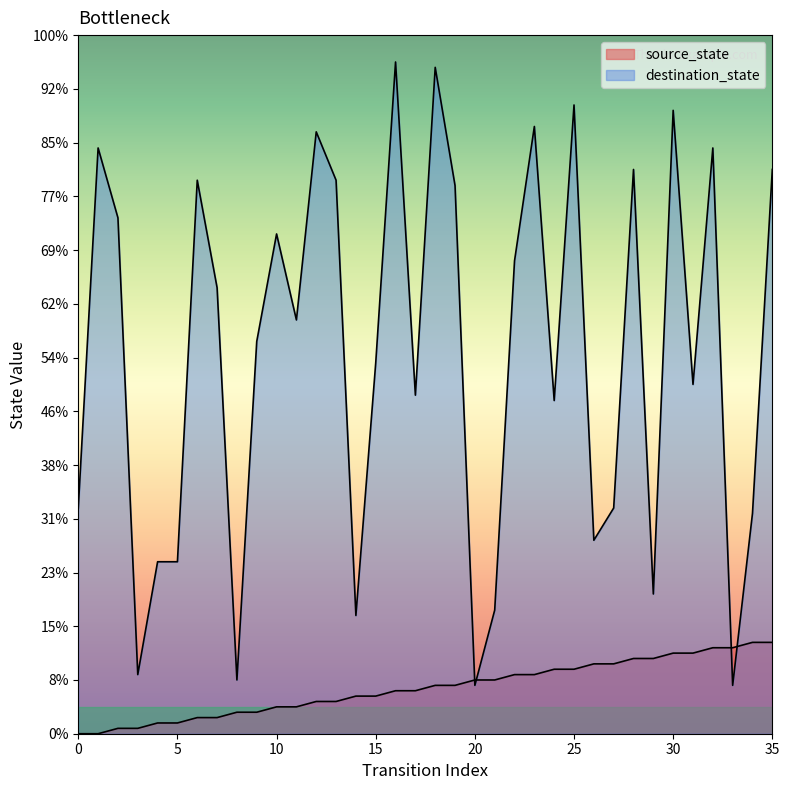

Rank the series at 28 from lowest to highest value.

source_state, destination_state